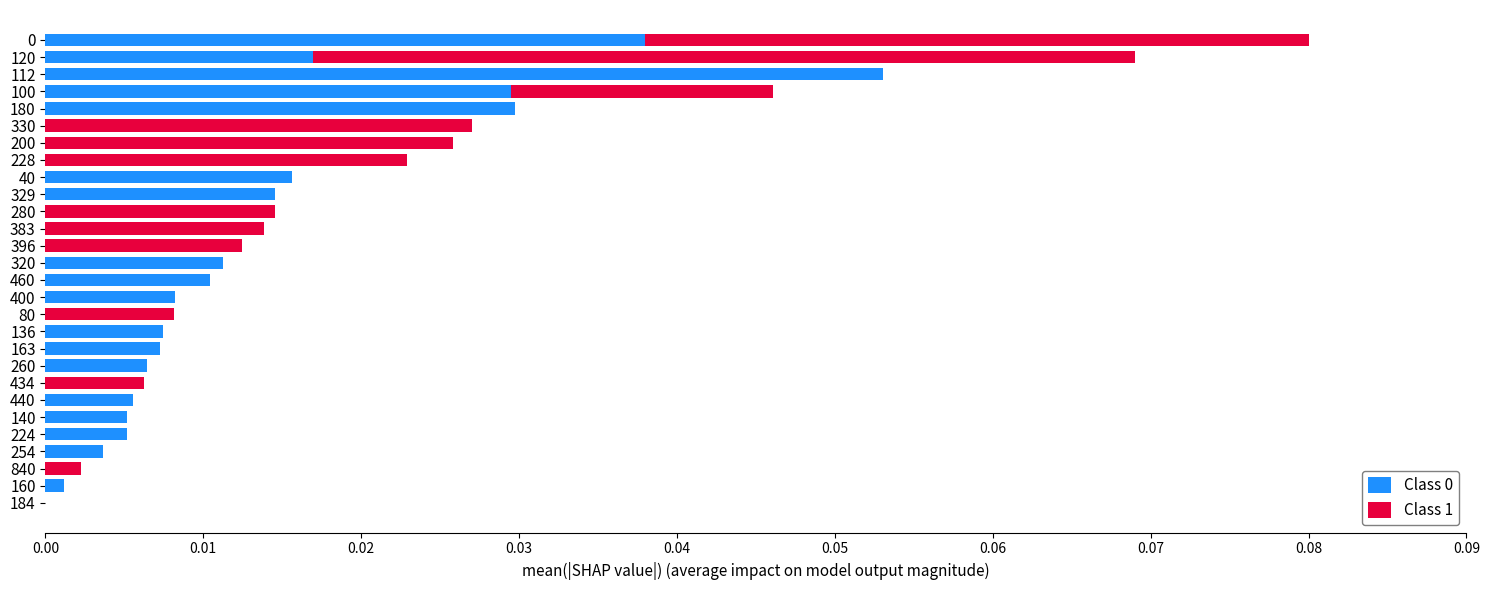

The value of Class 0 at 140 is 0.0. True or false?

True